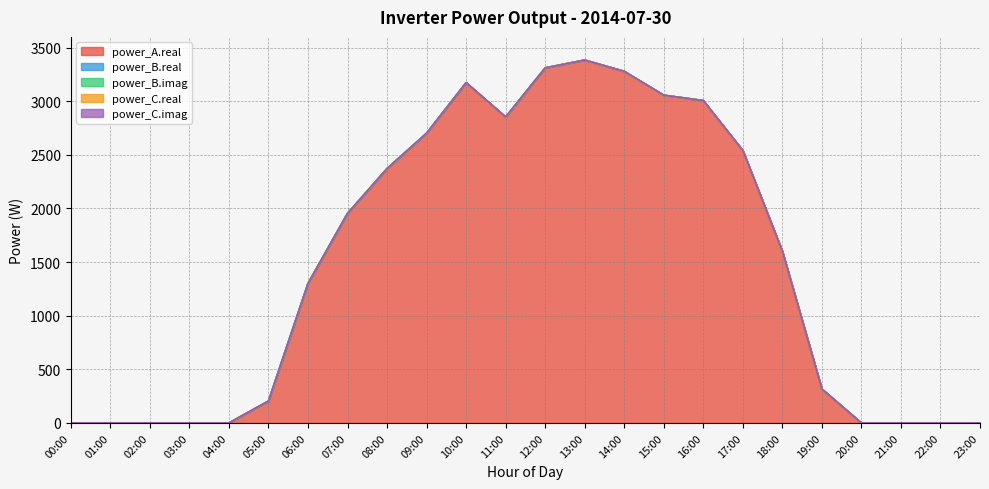

How many lines are shown in the chart?

5